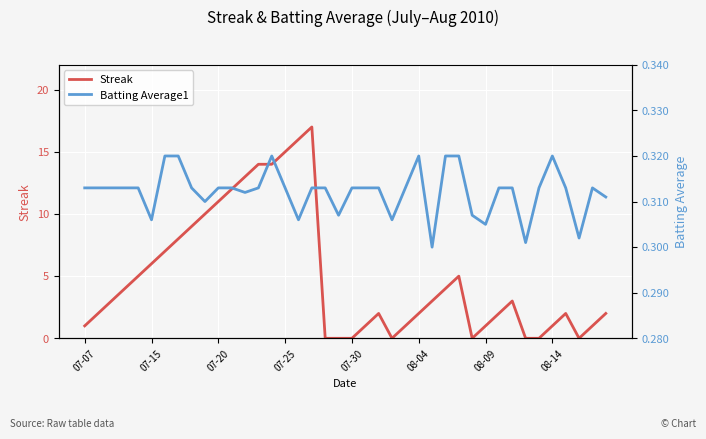

True or false: Batting Average1 and Streak intersect in this chart.

True